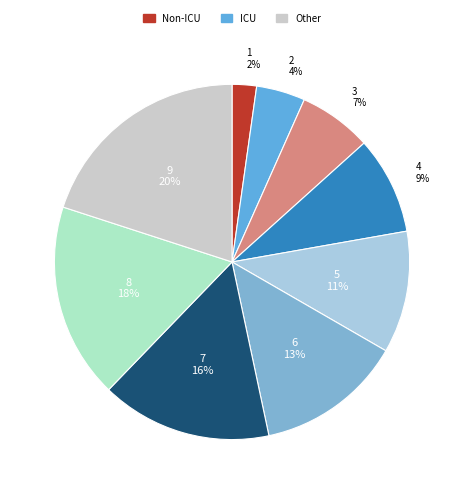

Rank the categories by value from highest to lowest.

9, 8, 7, 6, 5, 4, 3, 2, 1